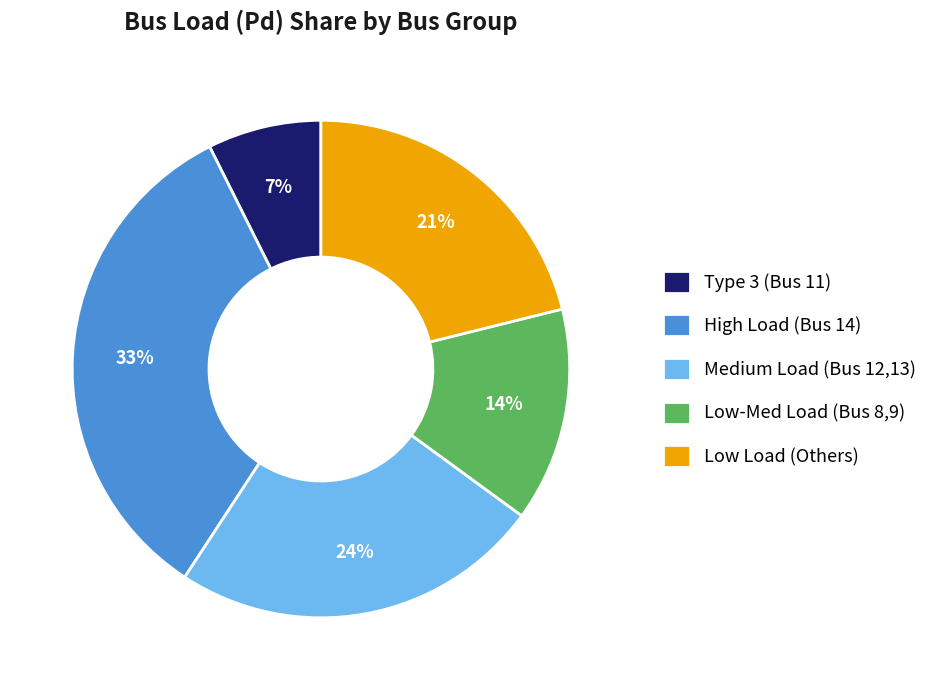

Which has a higher value, High Load (Bus 14) or Low Load (Others)?

High Load (Bus 14)